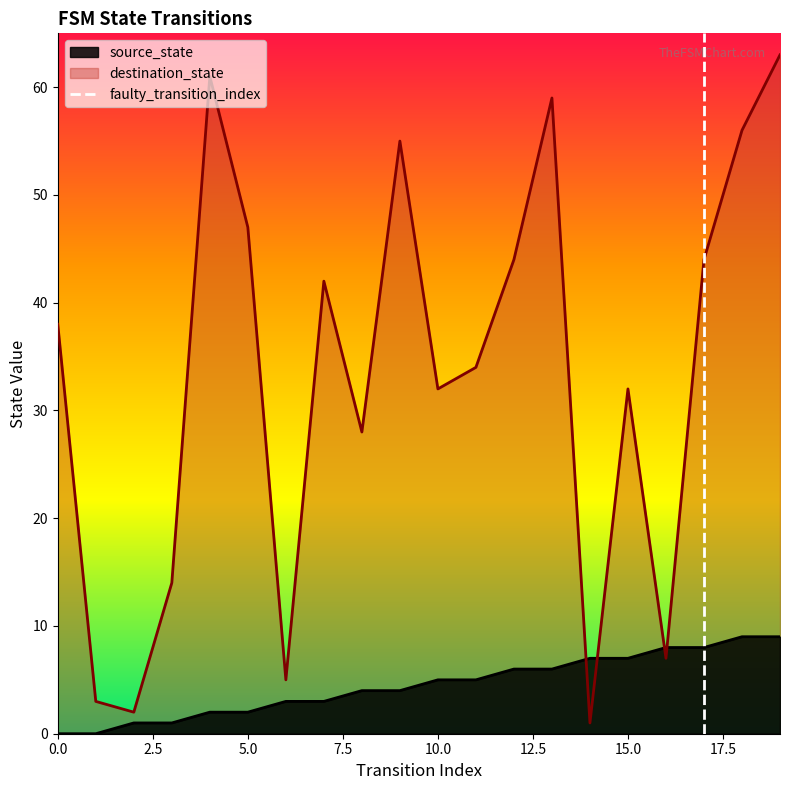

True or false: destination_state has a value of 32 at 15.0.

True